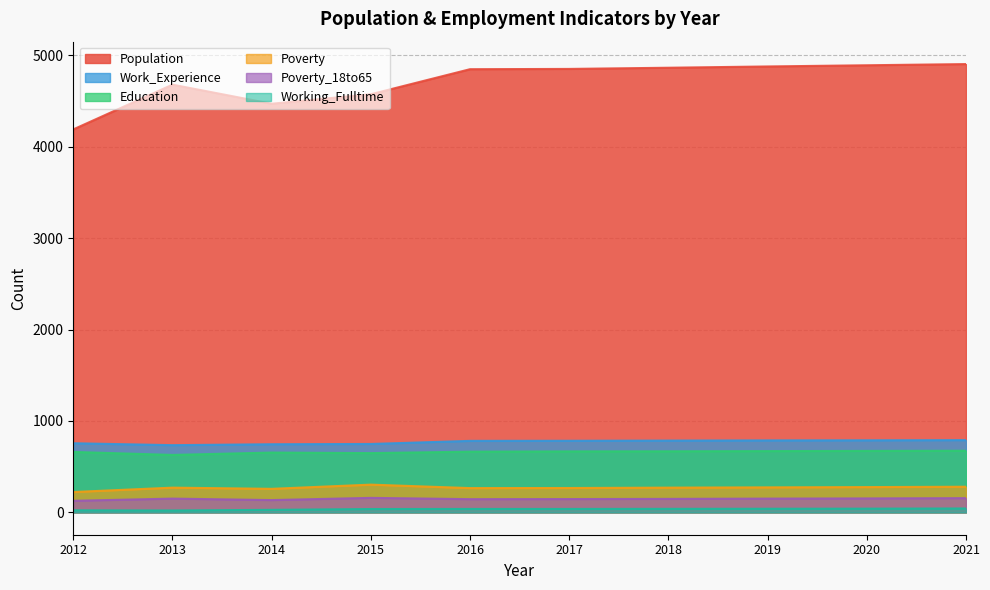

What is the spread (max minus min) of values at 2021?

4864